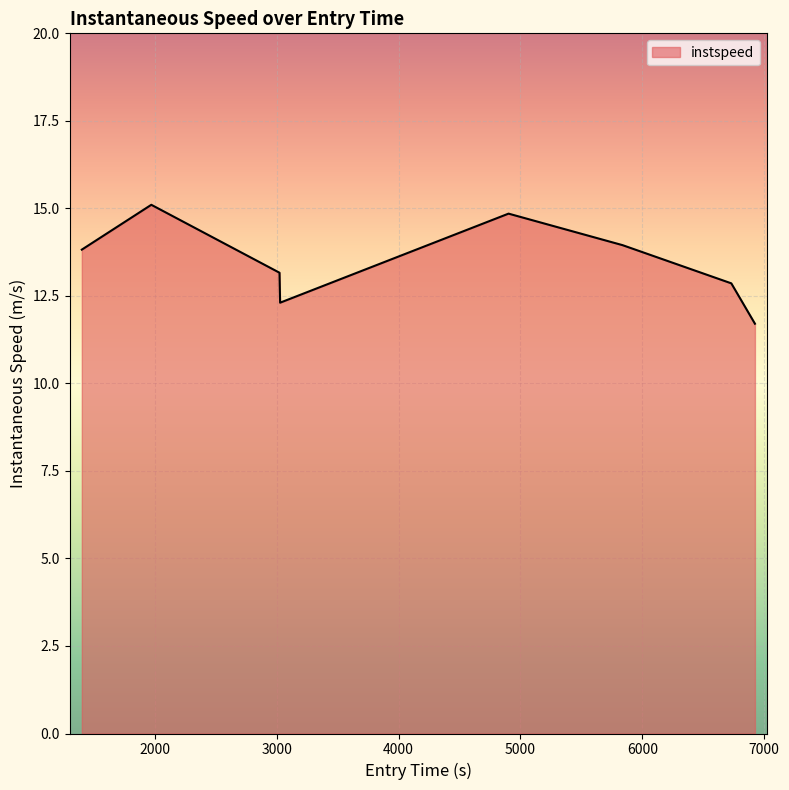

True or false: the data has more than 0 interior local peaks.

True